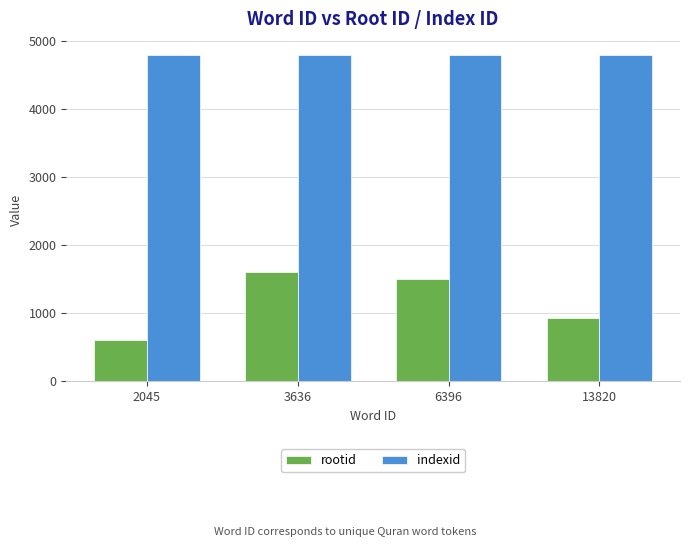

True or false: rootid has a value of 2650 at 3636.

False